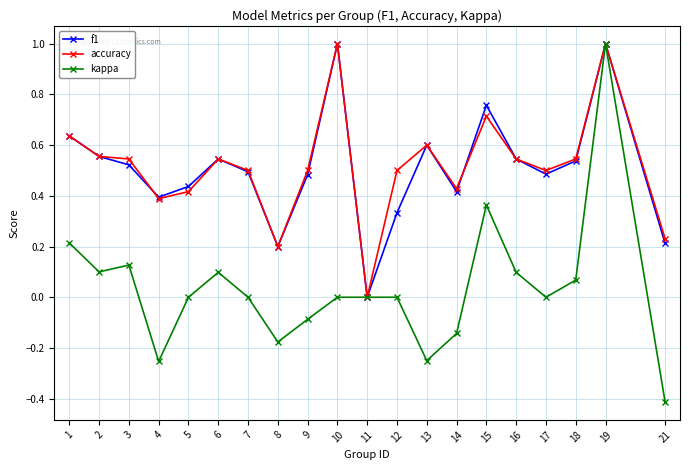

What is the total value across all series at 15?

1.8